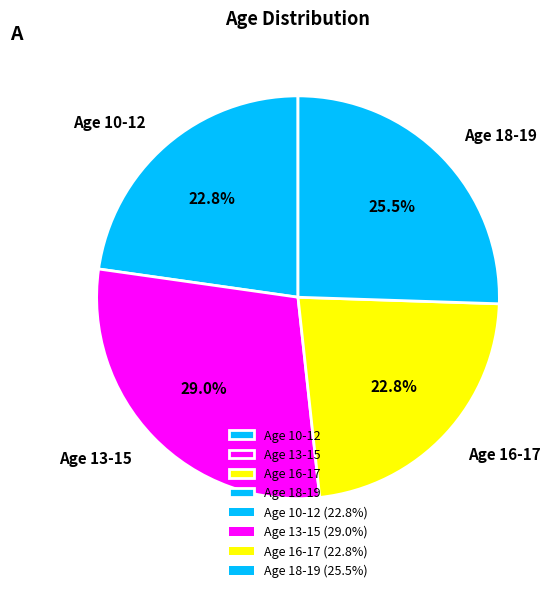

What is the ratio of the value at Age 18-19 to the value at Age 16-17?

1.1